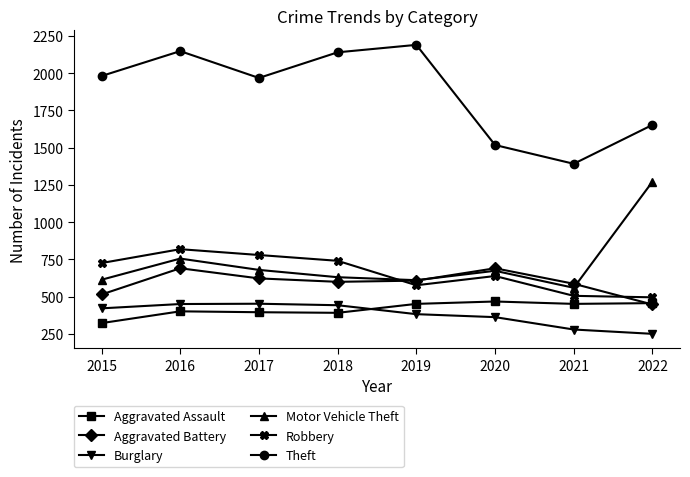

What is the spread (max minus min) of values at 2020?

1155